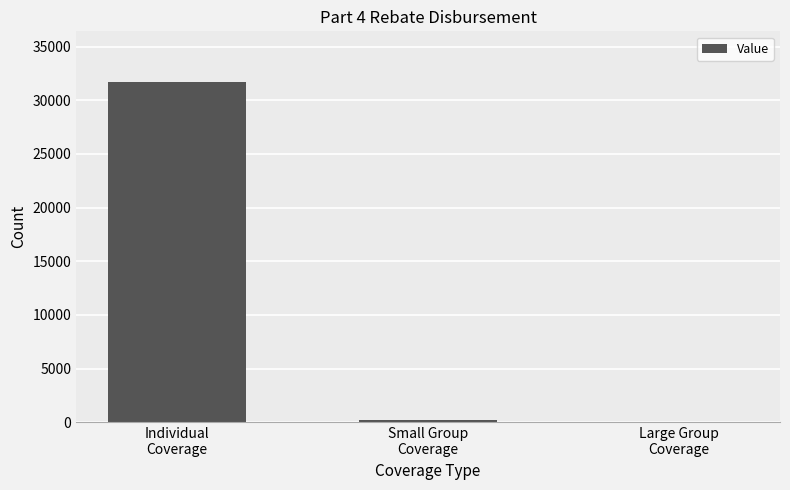

Which has a higher value, Individual
Coverage or Small Group
Coverage?

Individual
Coverage